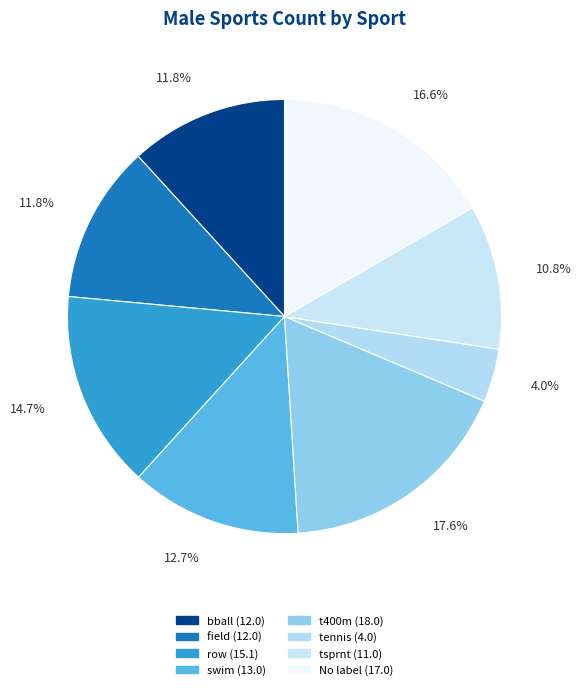

To the nearest percent, what is the difference between the largest and smallest slice percentages?

14%